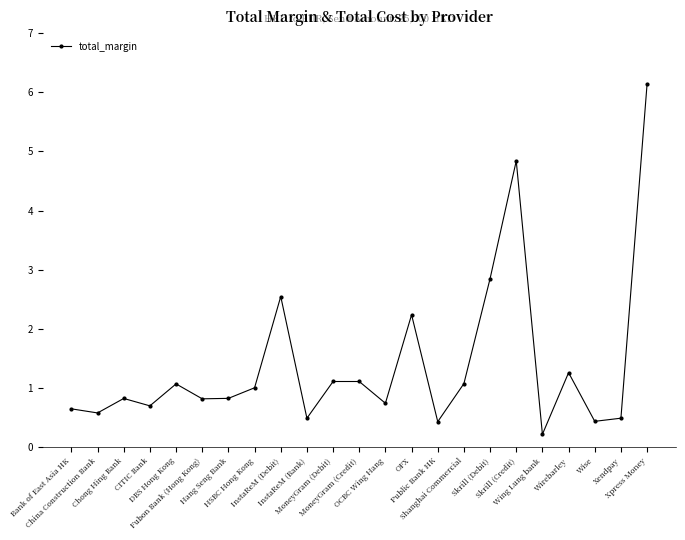

What is the difference between the maximum and second lowest values?

5.7